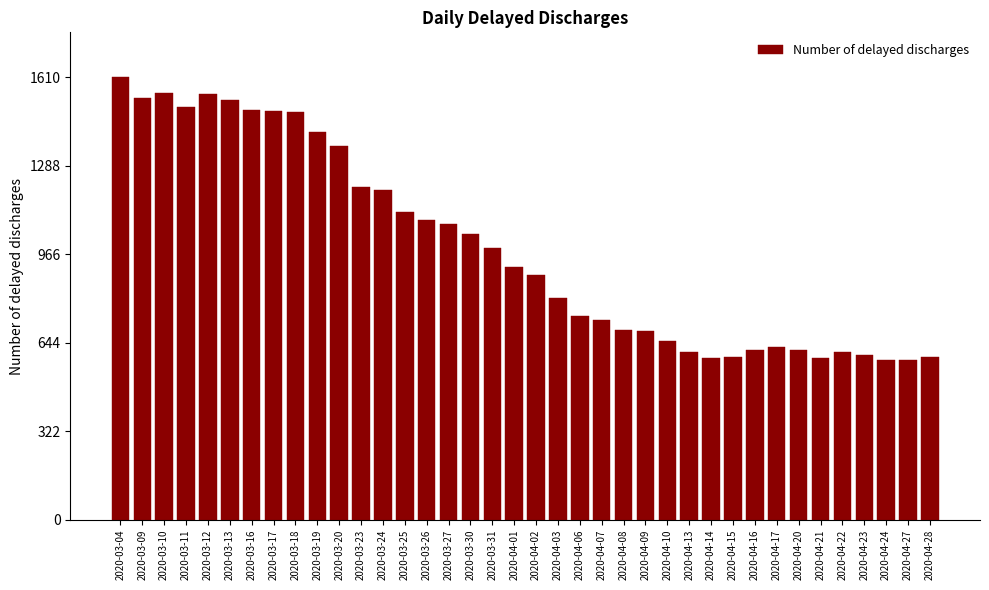

What is the sum of the values at 2020-03-19 and 2020-04-01?

2332